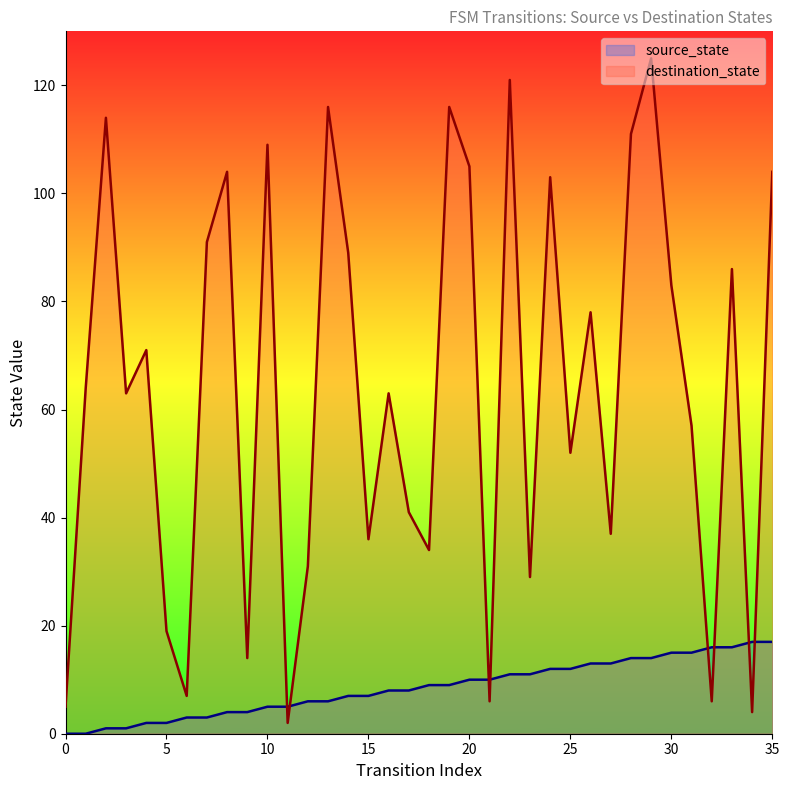

True or false: destination_state and source_state intersect in this chart.

True